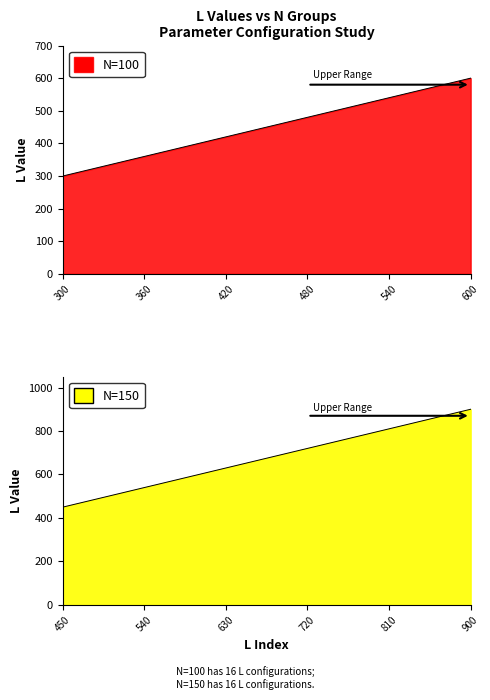

True or false: N=150 L values has more than 0 points higher than both neighbors.

False